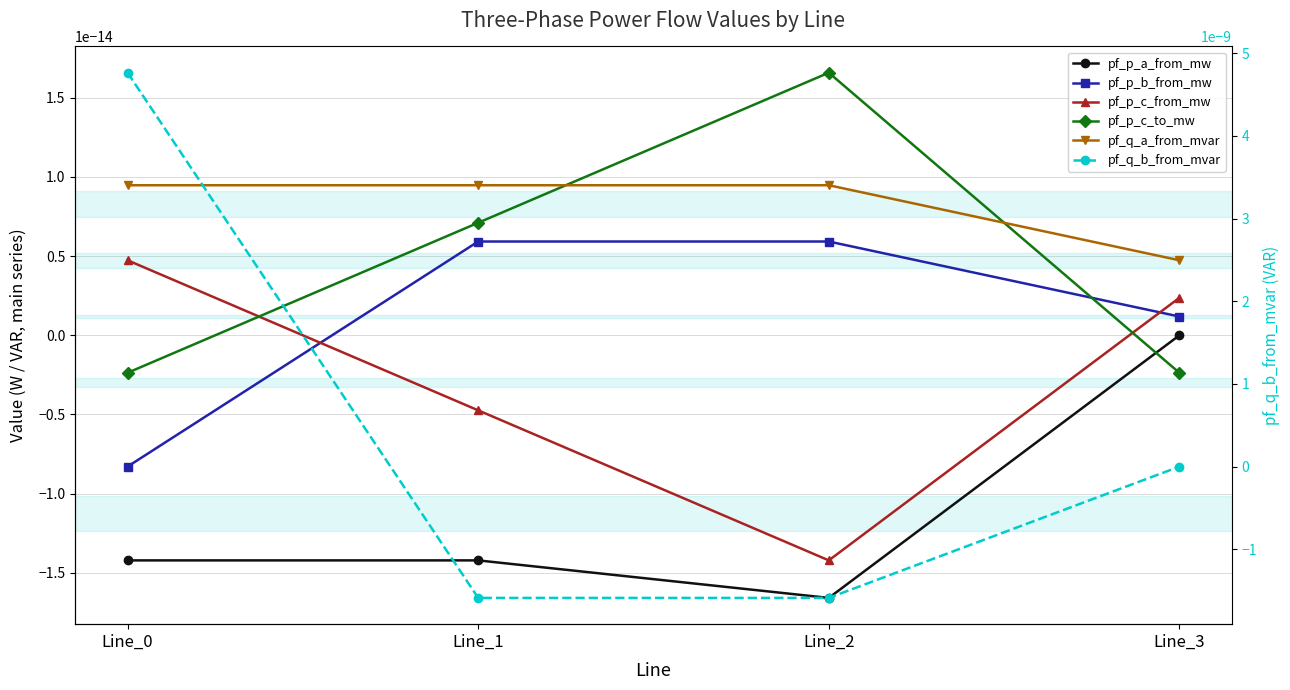

At which label does pf_p_c_from_mw reach its peak?

Line_0